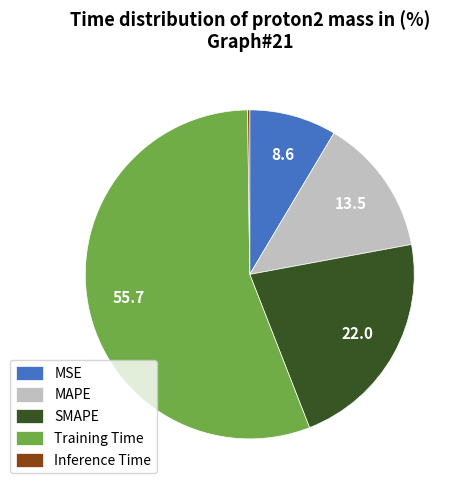

Does any single category account for the majority?

Yes